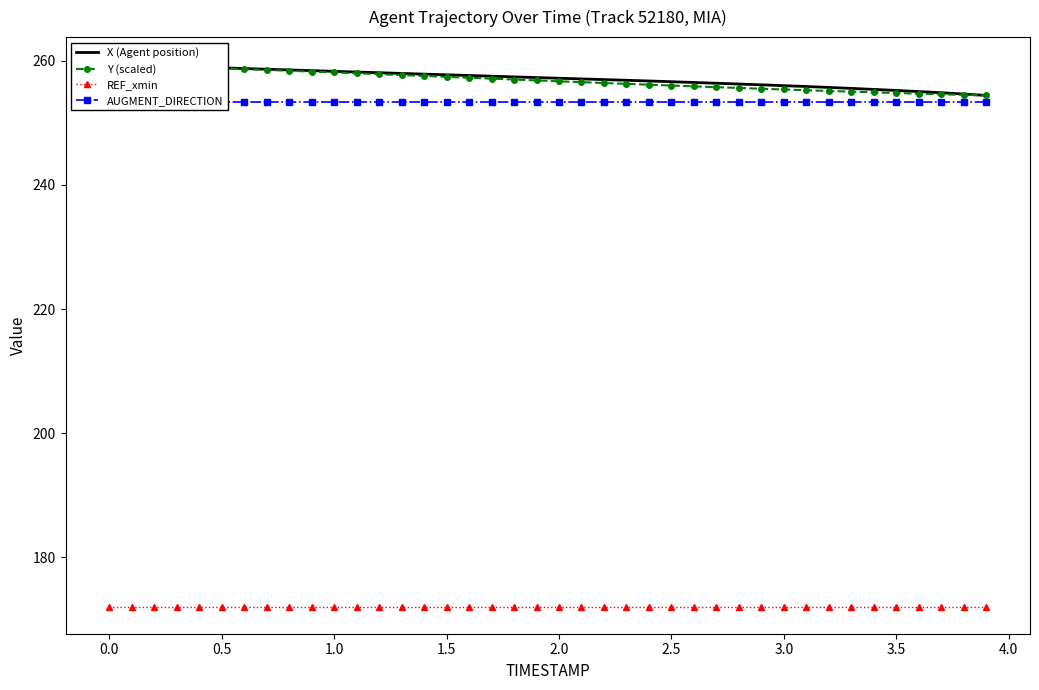

What is the sum of all Y (scaled) values?

10273.6